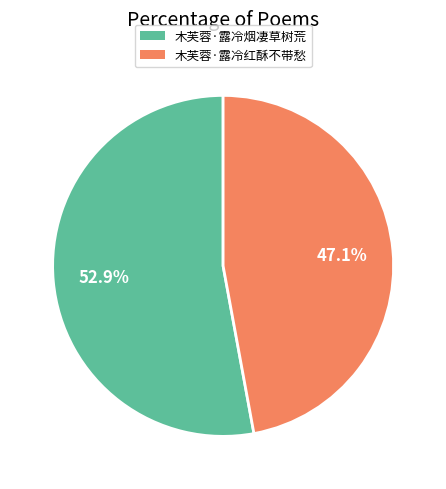

What percentage is NOT represented by 木芙蓉·露冷红酥不带愁?

52.9%